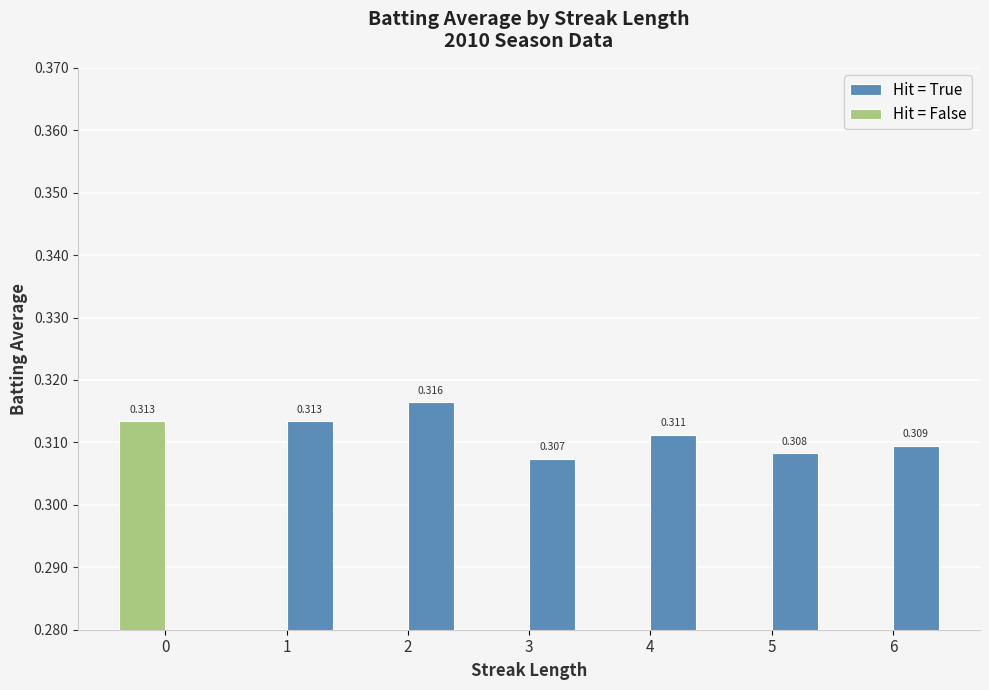

At 3, list the series in order from smallest to largest.

Hit = False, Hit = True